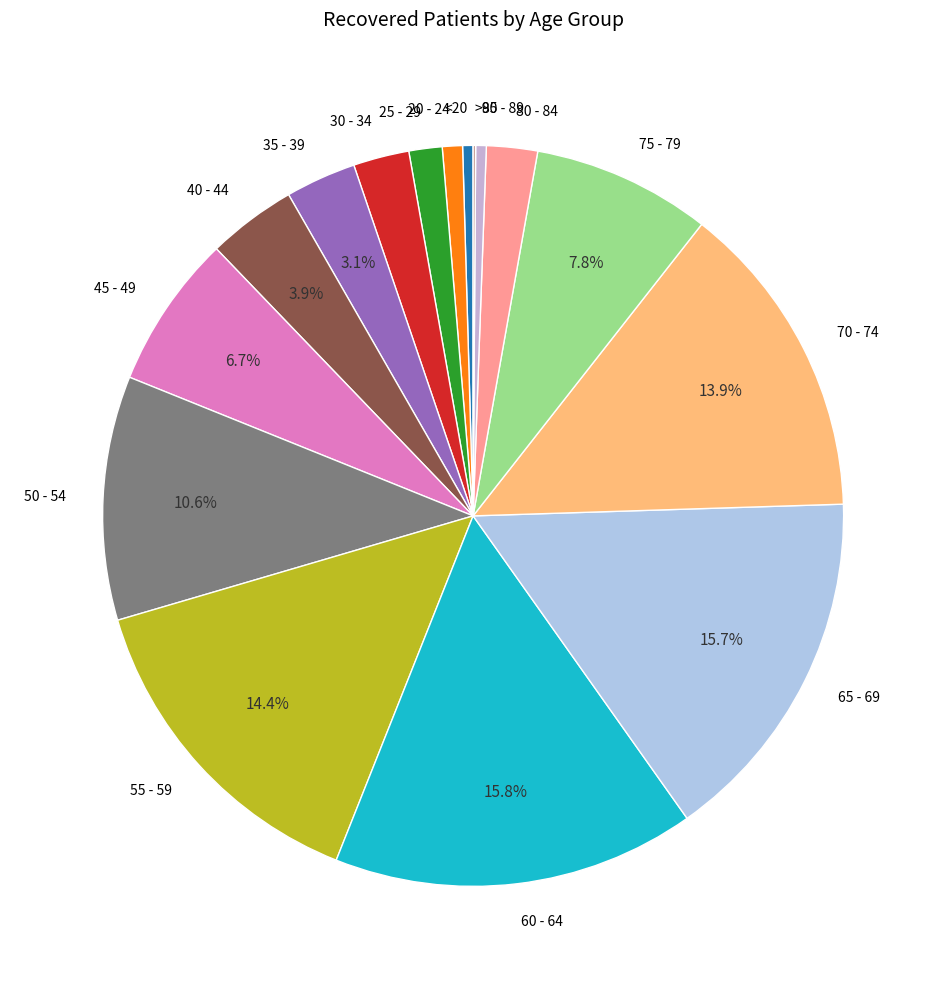

Between 30 - 34 and 85 - 89, which is larger?

30 - 34